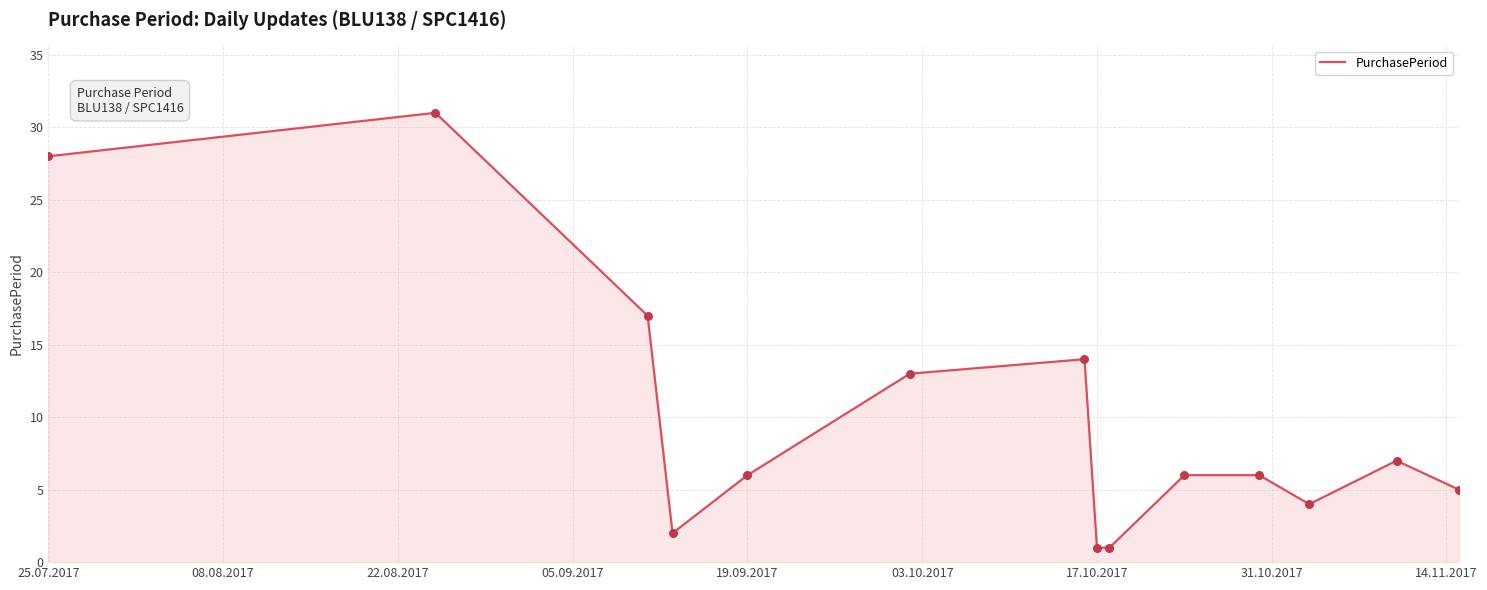

What is the difference between the maximum and minimum values?

30